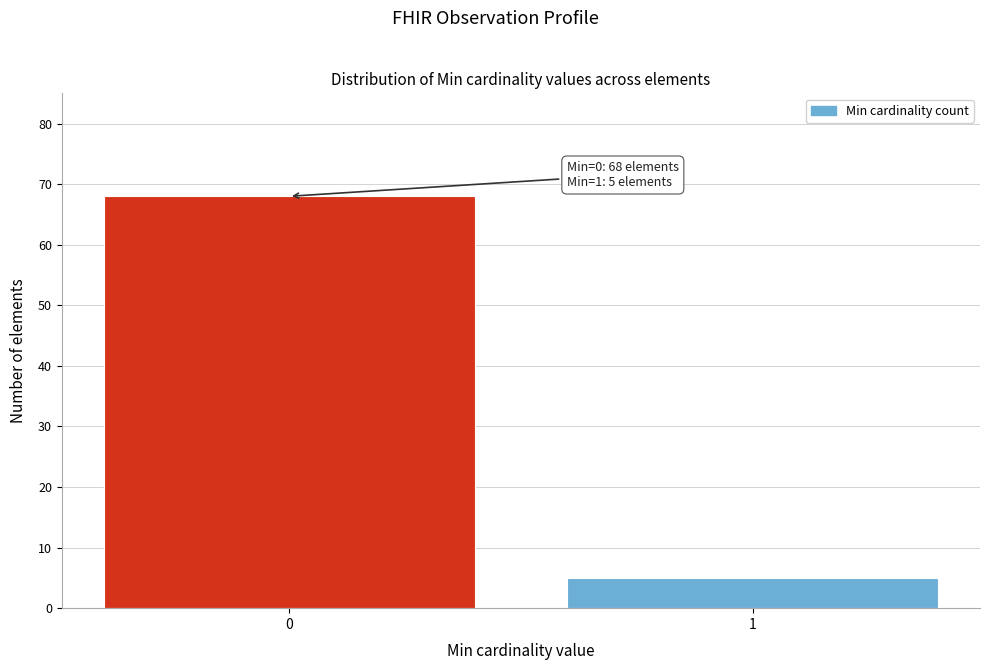

Reading left to right, list all the values displayed in this chart.

0=68	1=5